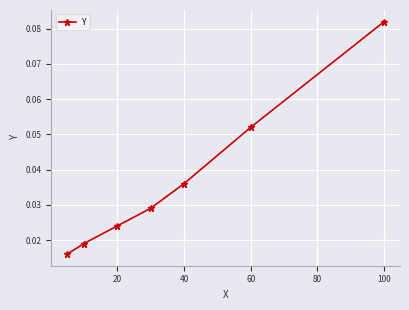

How many values are between 0 and 1?

7